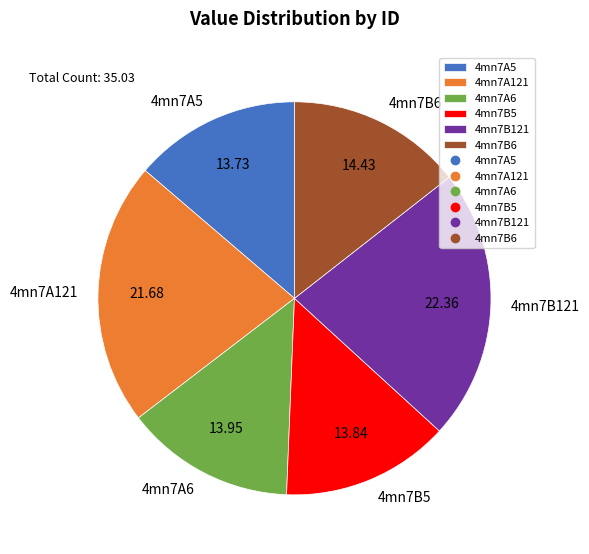

Combined, do 4mn7B5 and 4mn7A5 account for over 50%?

No